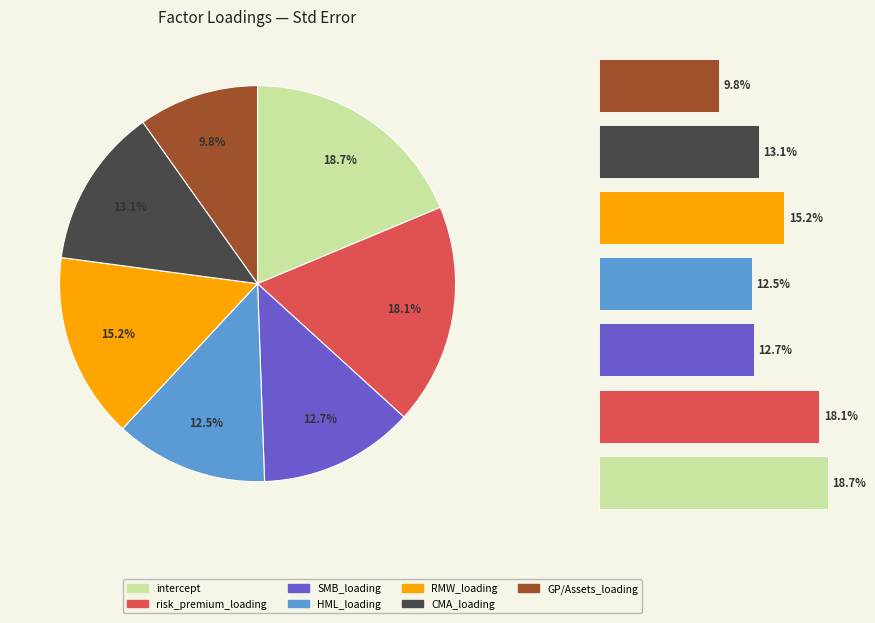

Does RMW_loading account for over 50% of the chart?

No